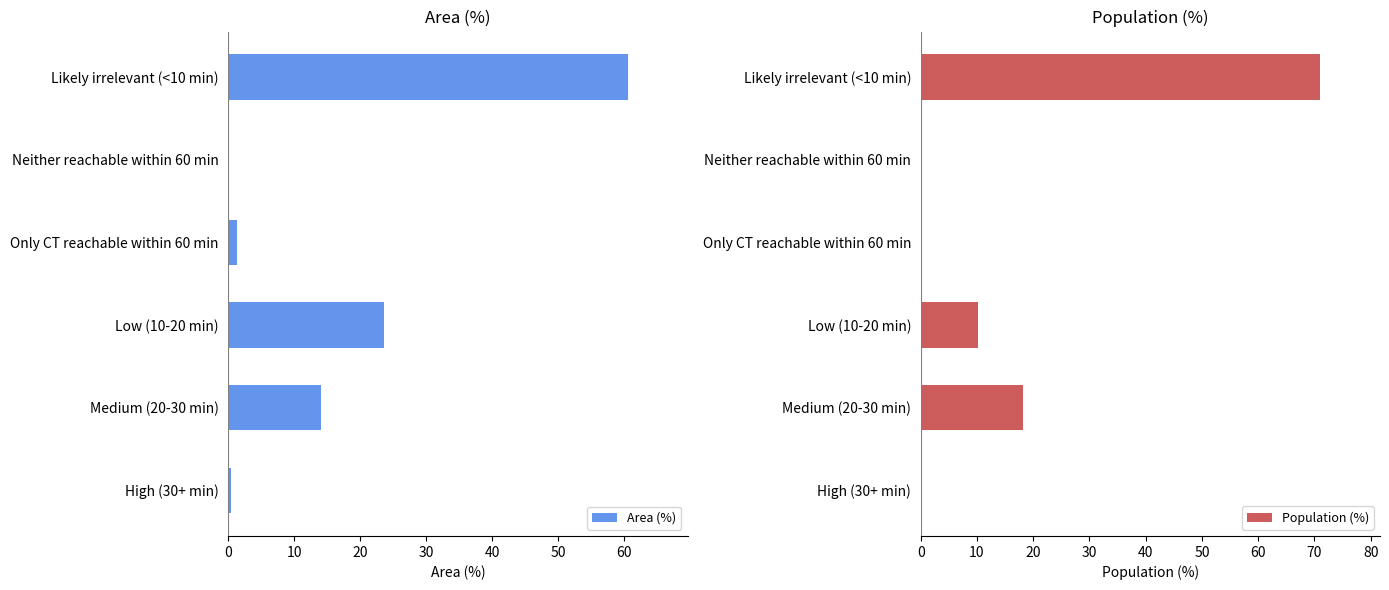

How many values in the Area (%) series are below 14?

3